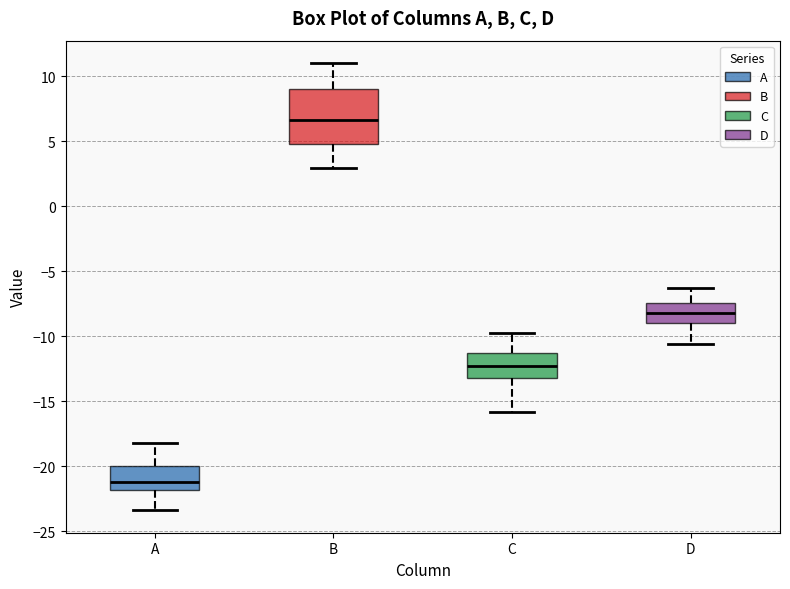

Which box has the highest median line?

B